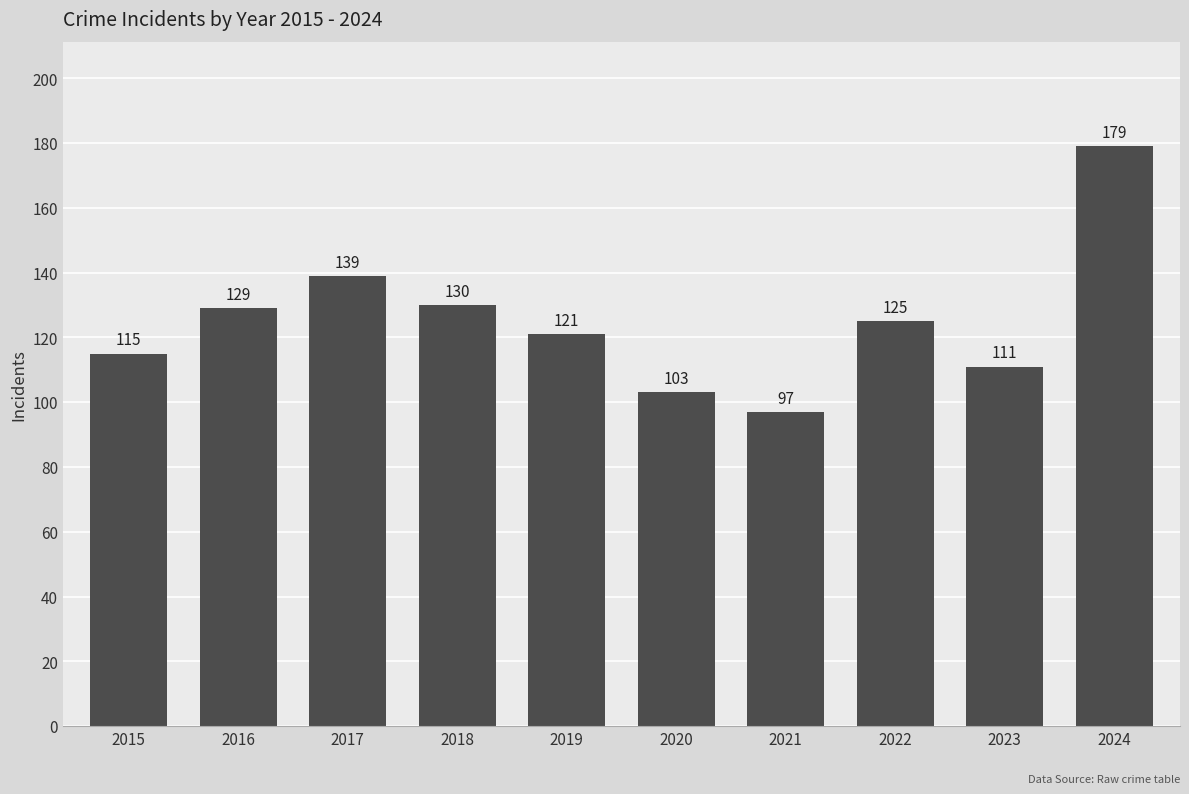

Count the number of data series in this chart.

1